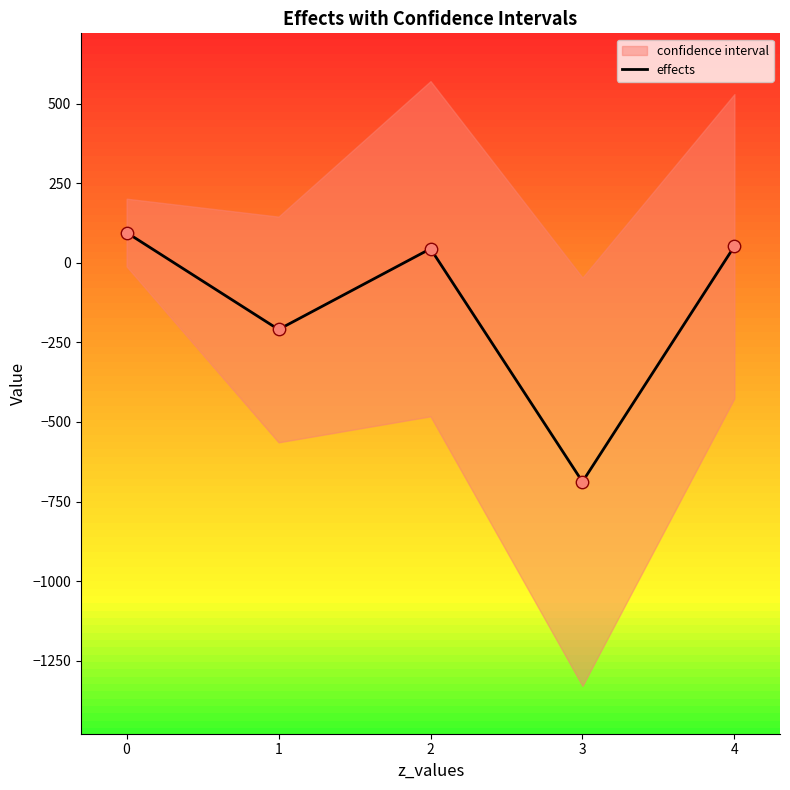

The value of effects at 3 is -945.4. True or false?

False